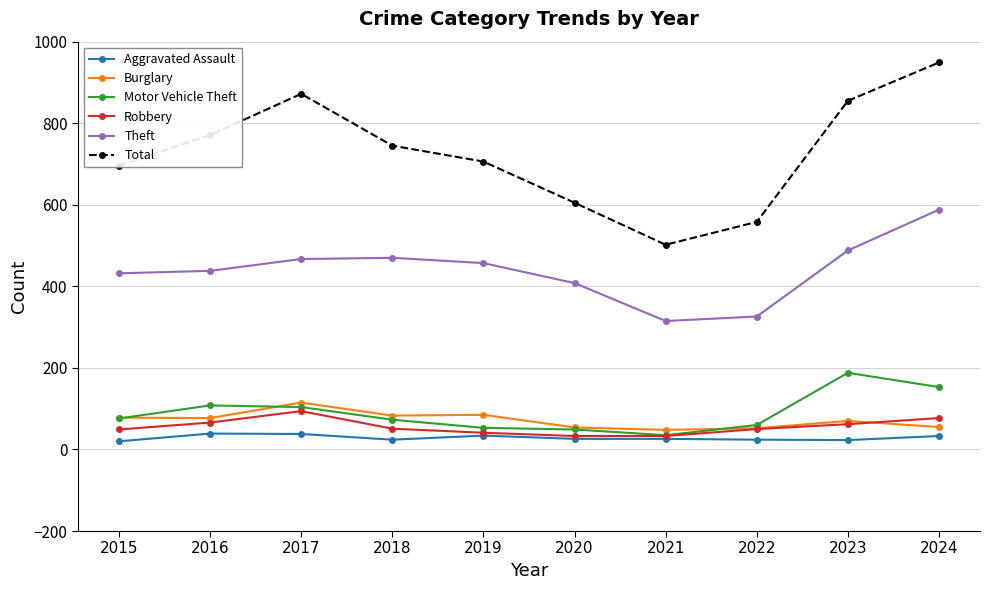

Read the Burglary value at 2021.

48